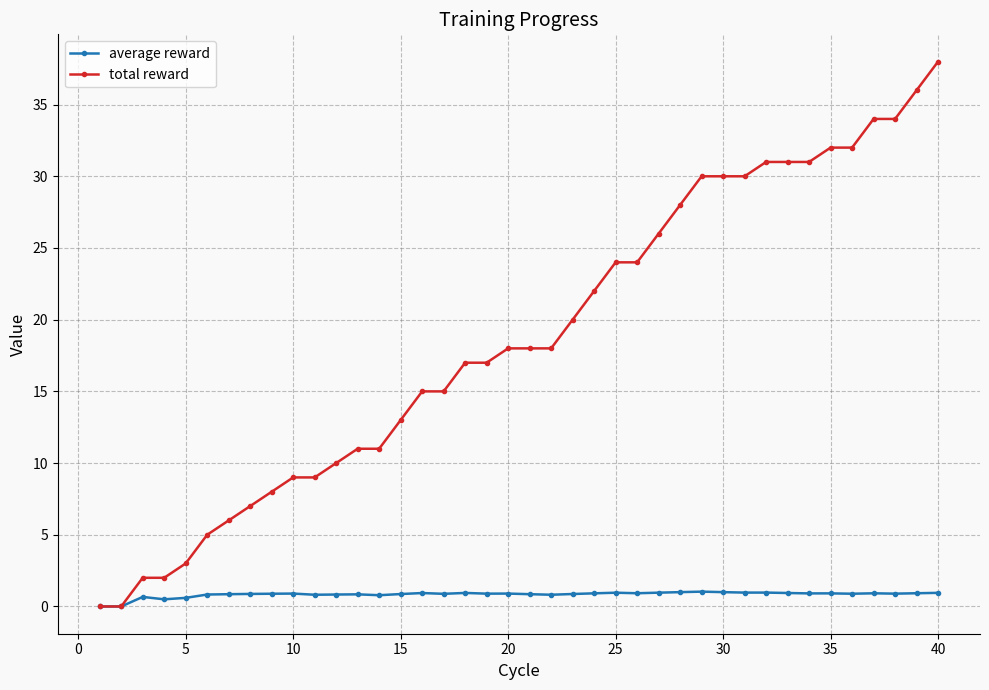

At how many categories does at least one series exceed 19?

18